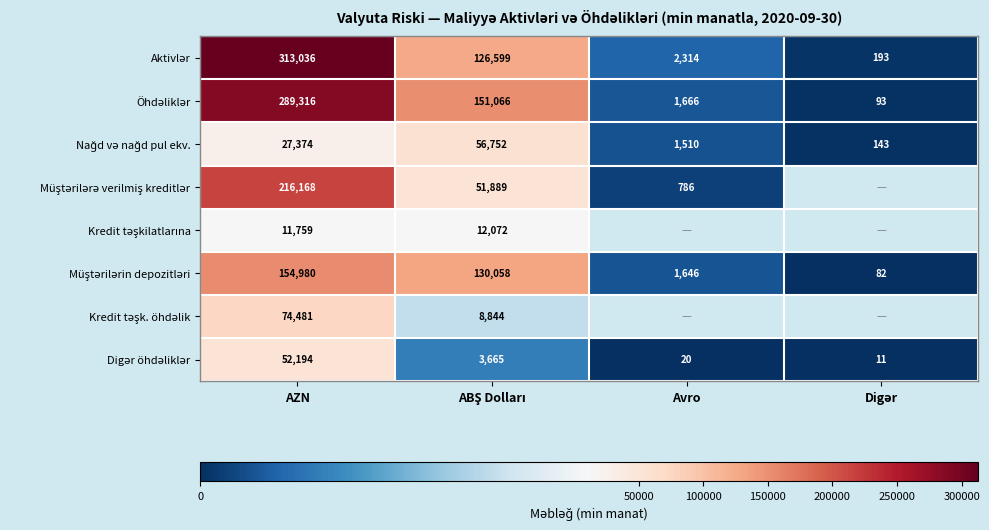

How many series are shown in this chart?

8